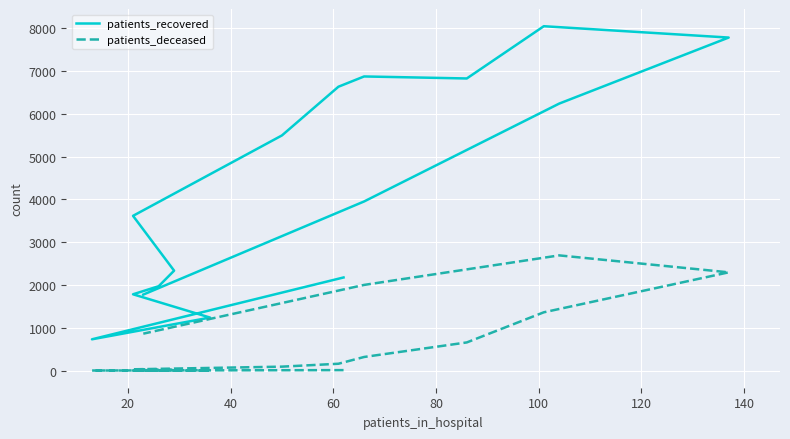

True or false: patients_deceased and patients_recovered cross at least once.

False